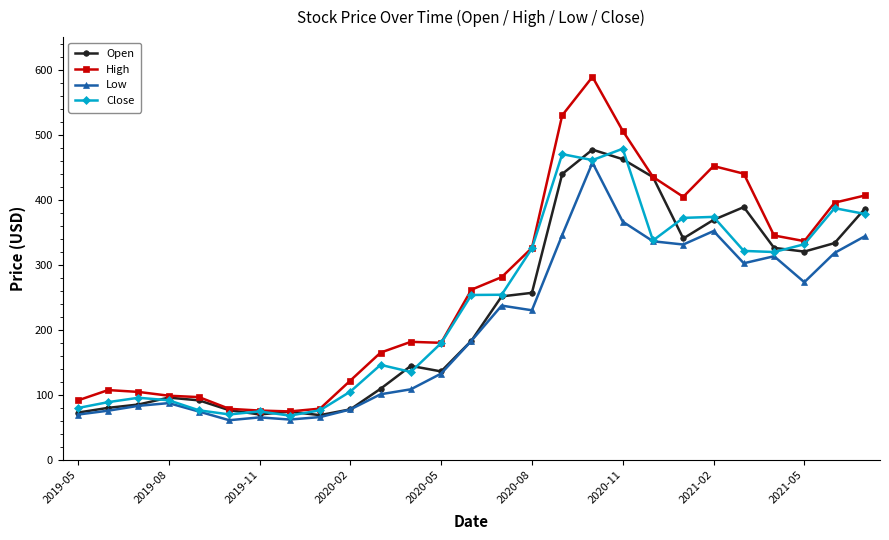

True or false: High and Low cross at least once.

False